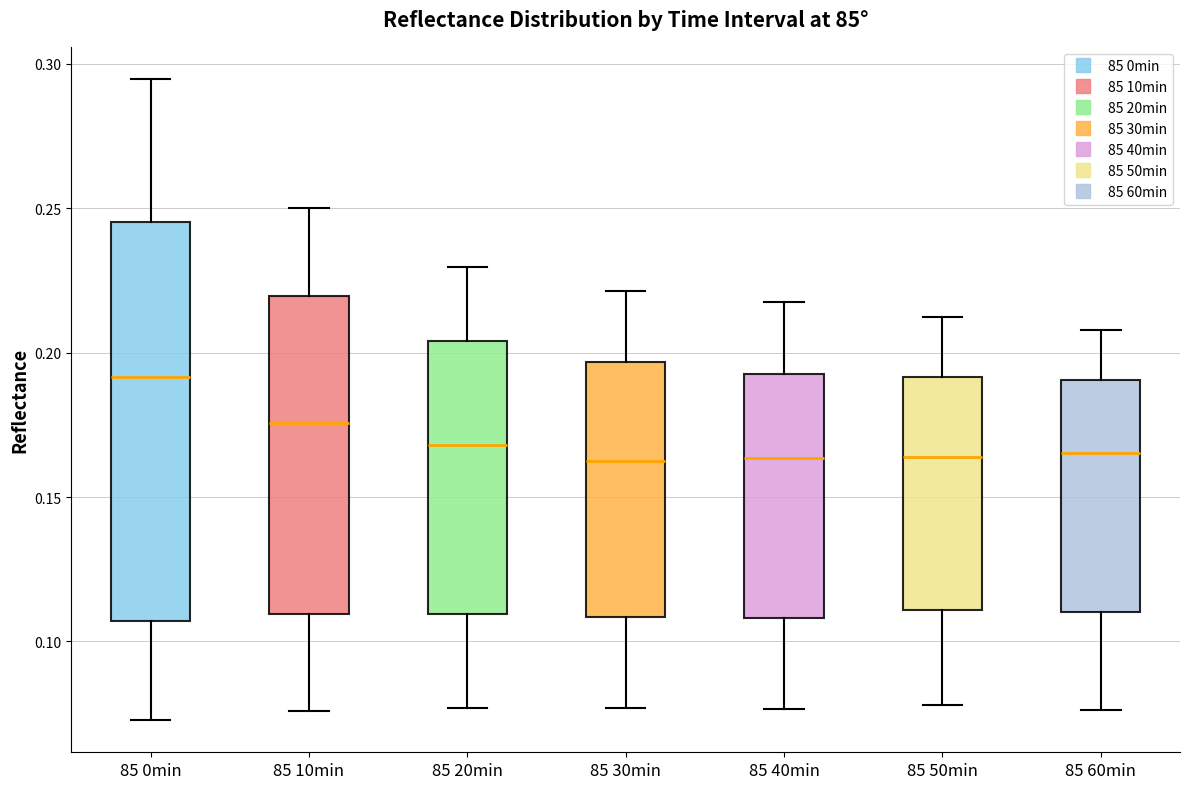

Which box is the tallest, from its lower edge to its upper edge?

85 0min